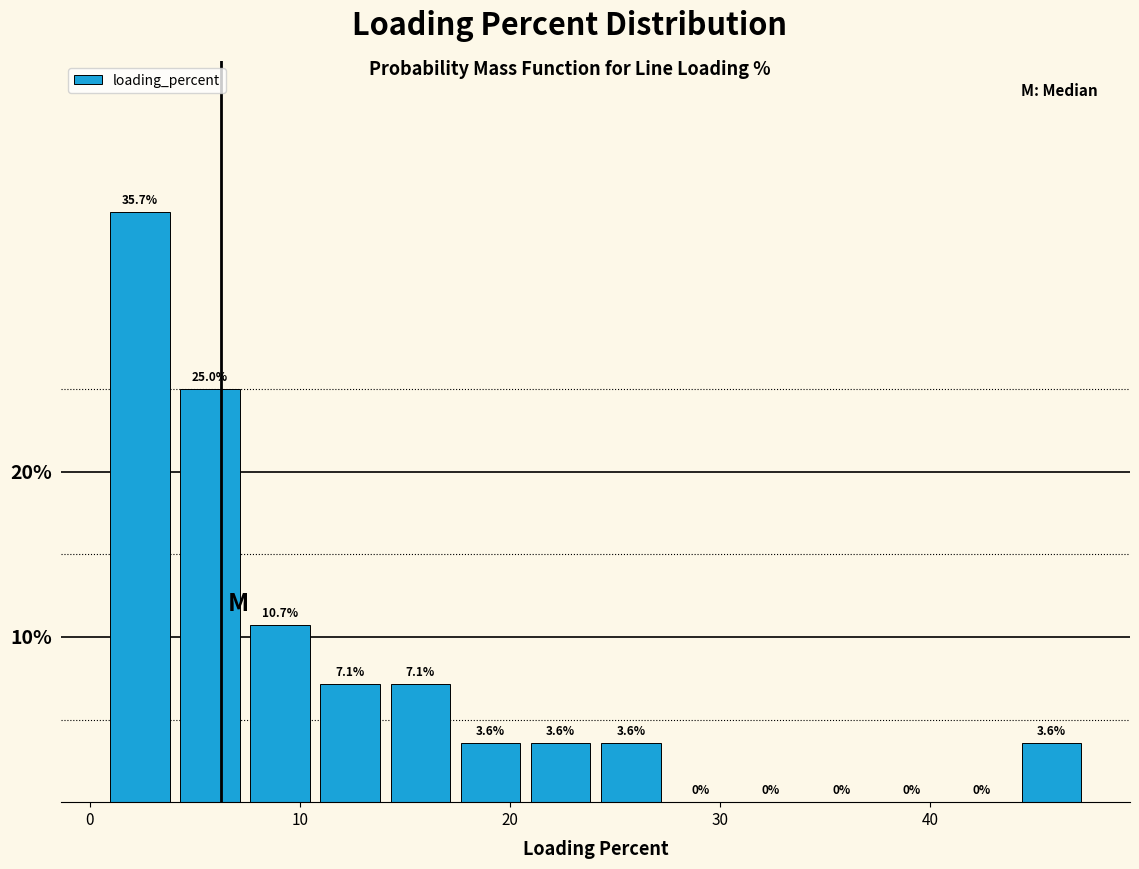

Around what value on the x-axis is the tallest bar? Give the approximate position of its centre, as read against the axis.

2